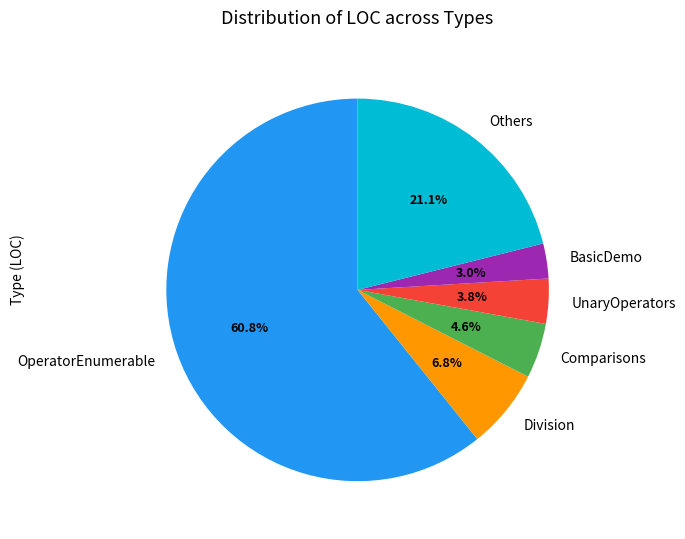

To the nearest percent, what is the average slice percentage?

17%